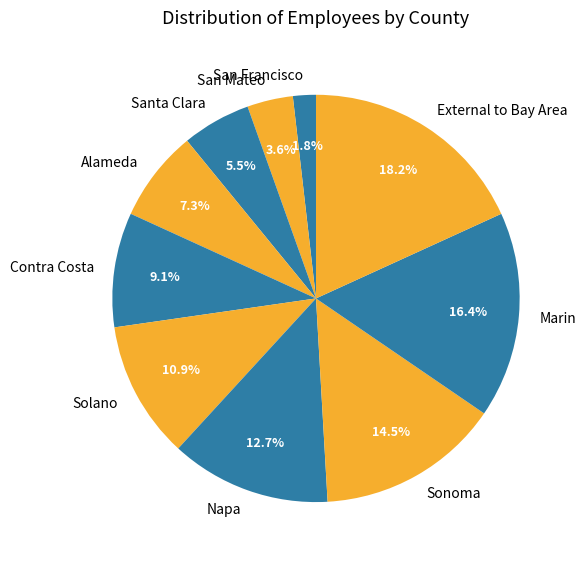

Which category has the biggest portion of the pie?

External to Bay Area